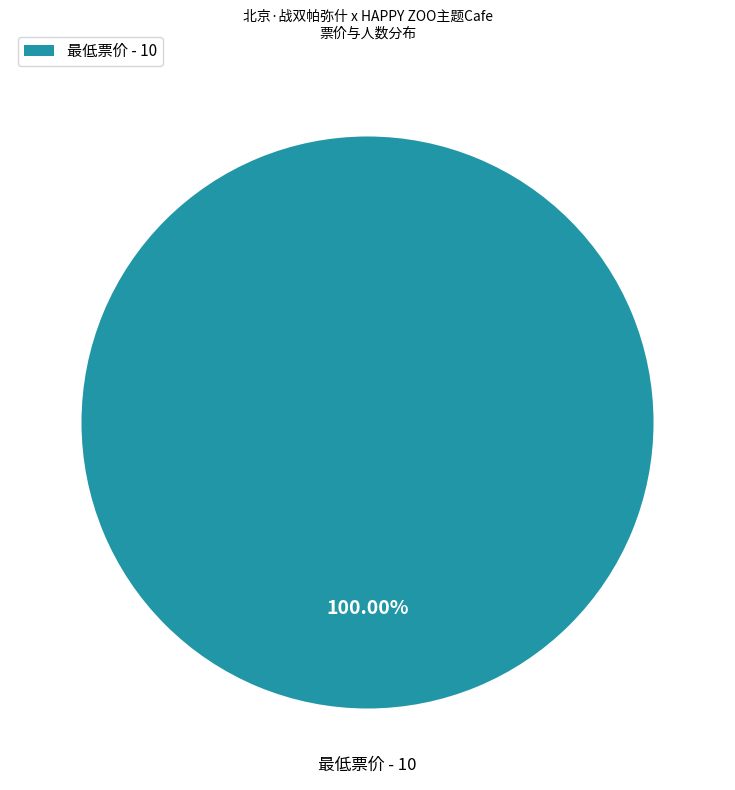

To the nearest percent, what portion does 最低票价 represent?

100%